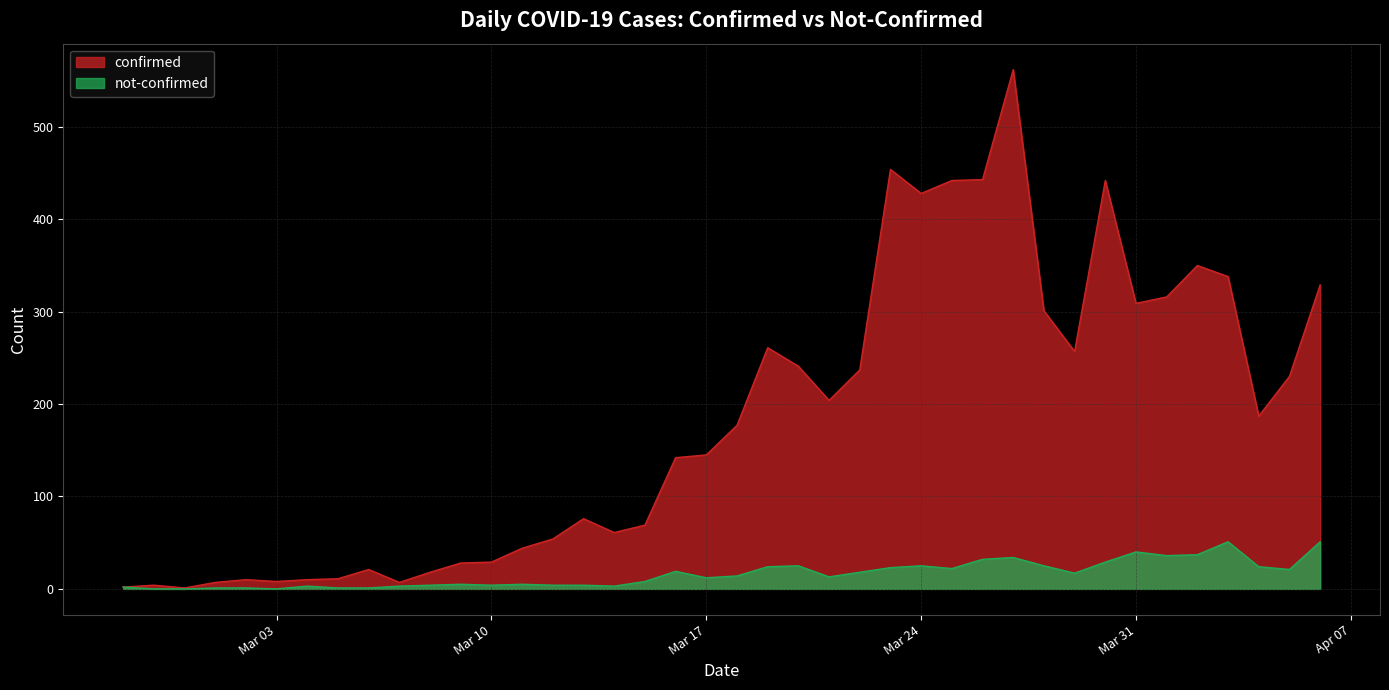

Which label corresponds to the largest value in the chart?

2020-03-27